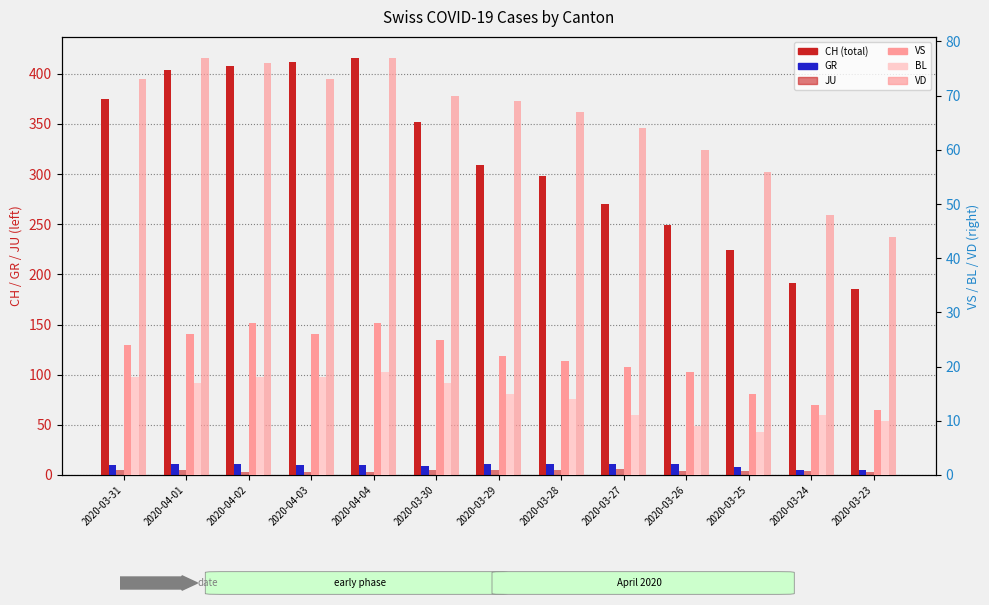

What is the label of the 4th bar from the right?

2020-03-26